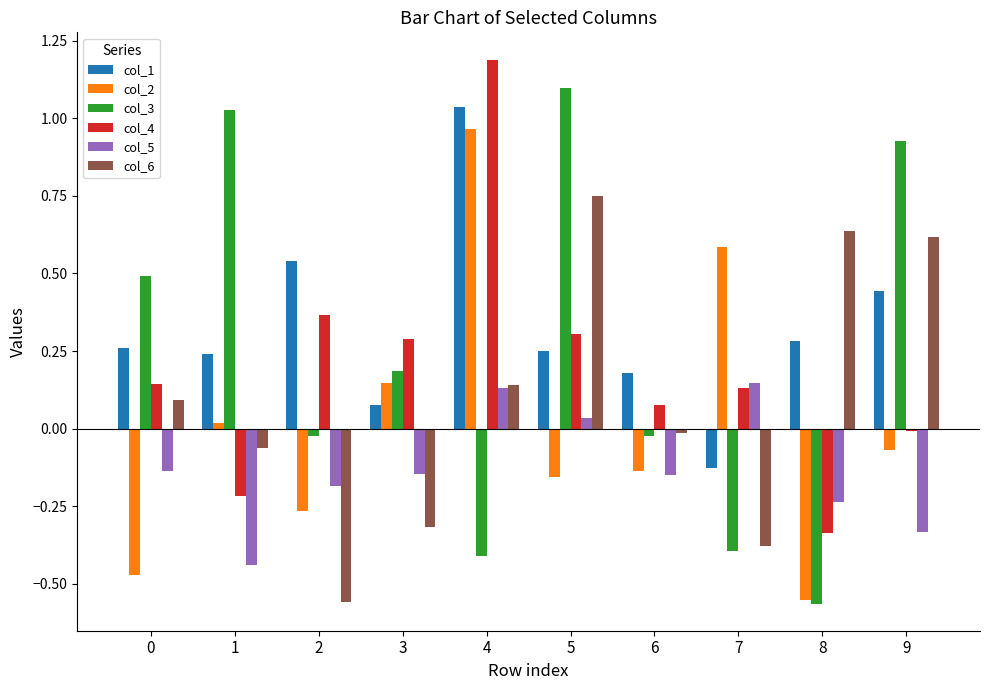

The col_5 series shows 0.1 at 4. True or false?

True